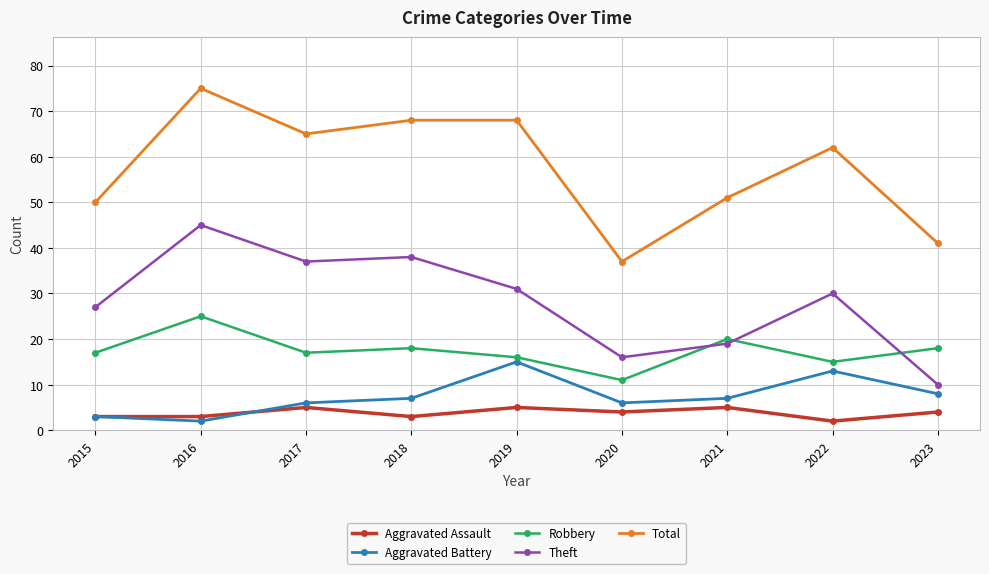

What is the sum of the Theft values at 2022 and 2023?

40